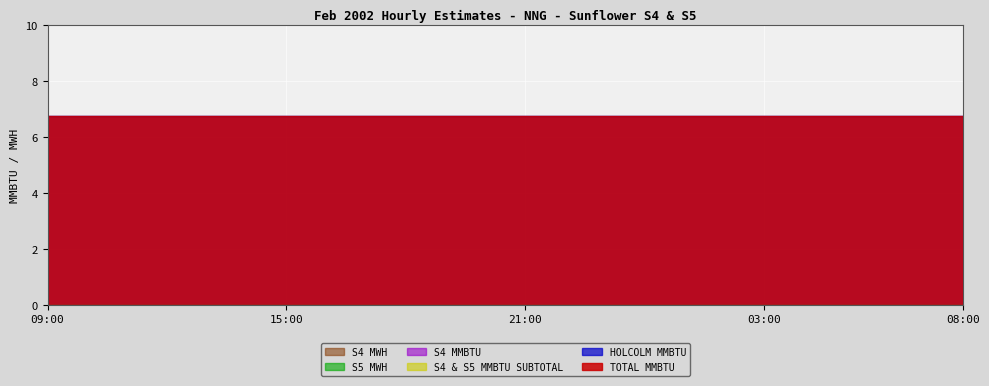

Count the number of categories in the chart.

24